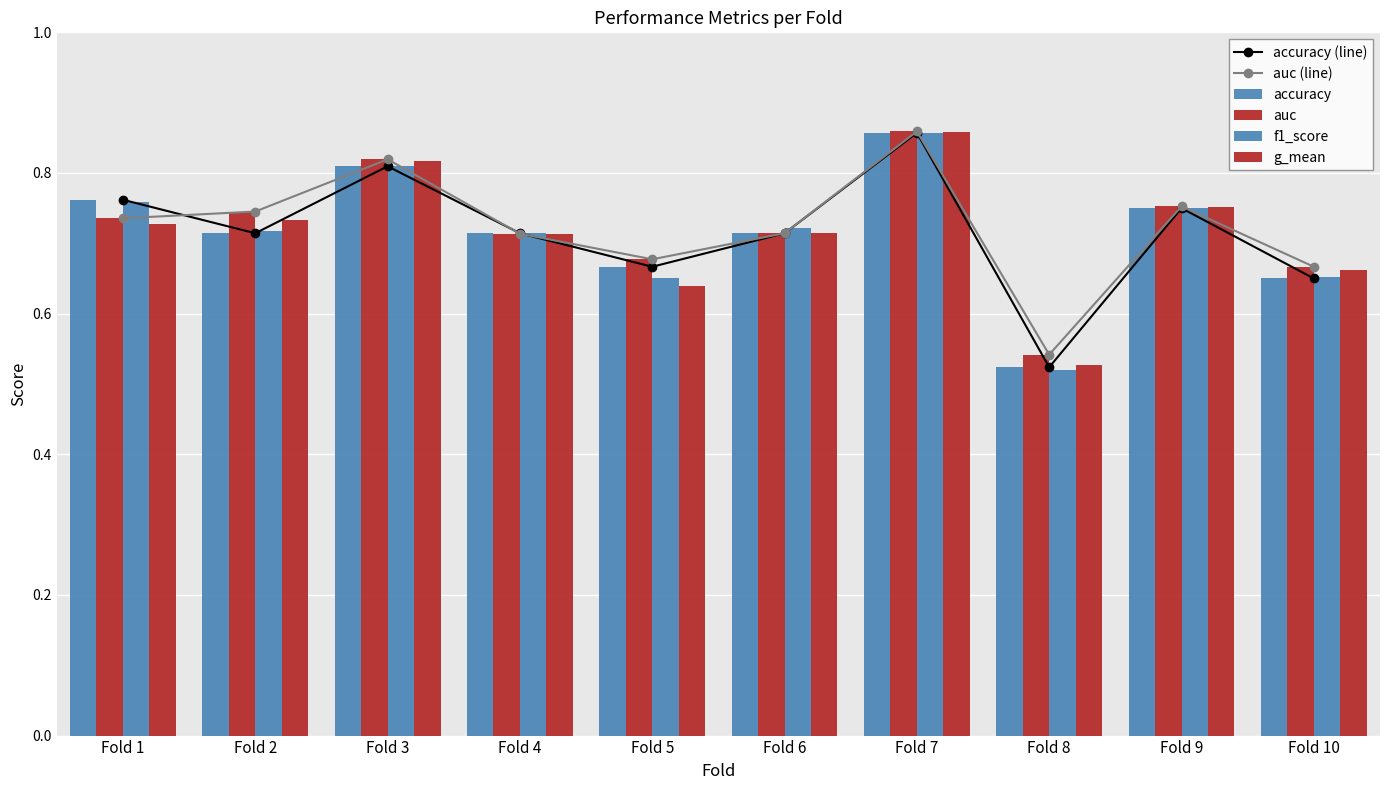

What is the maximum value shown in the chart?

0.9